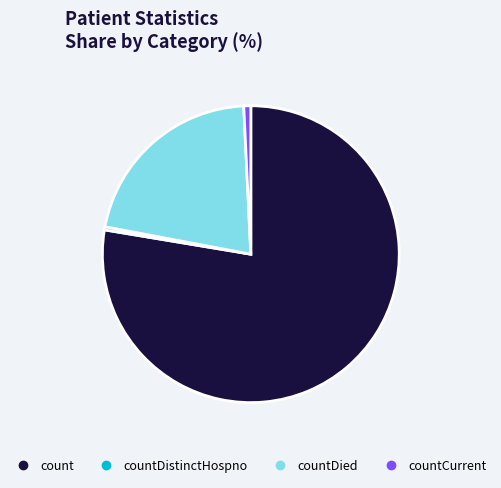

Is there a majority slice in this chart?

Yes